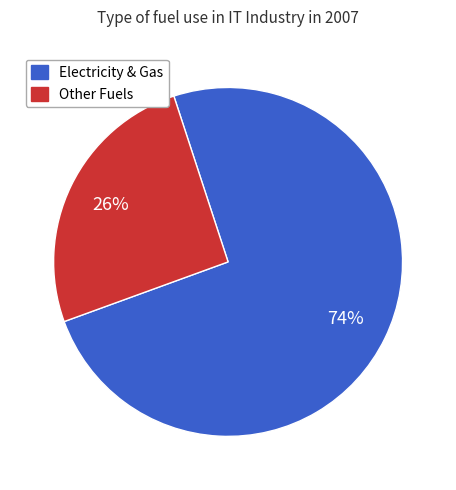

Does any single category account for the majority?

Yes